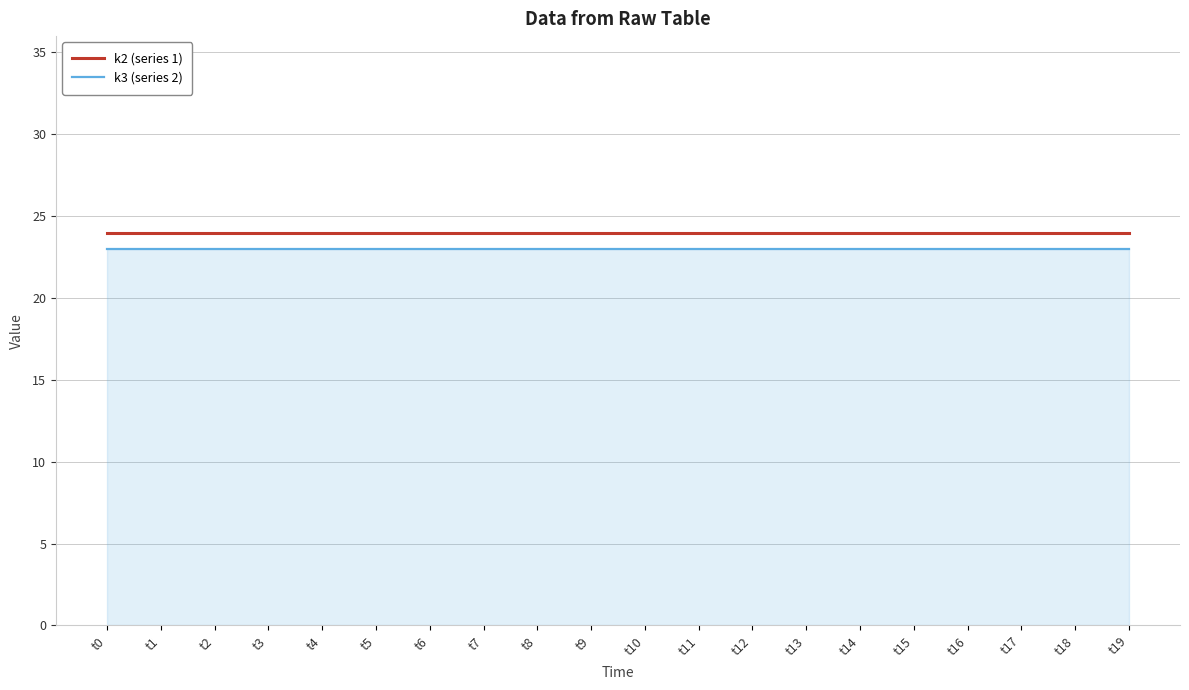

What is the highest value of the k2 (series 1) series?

24